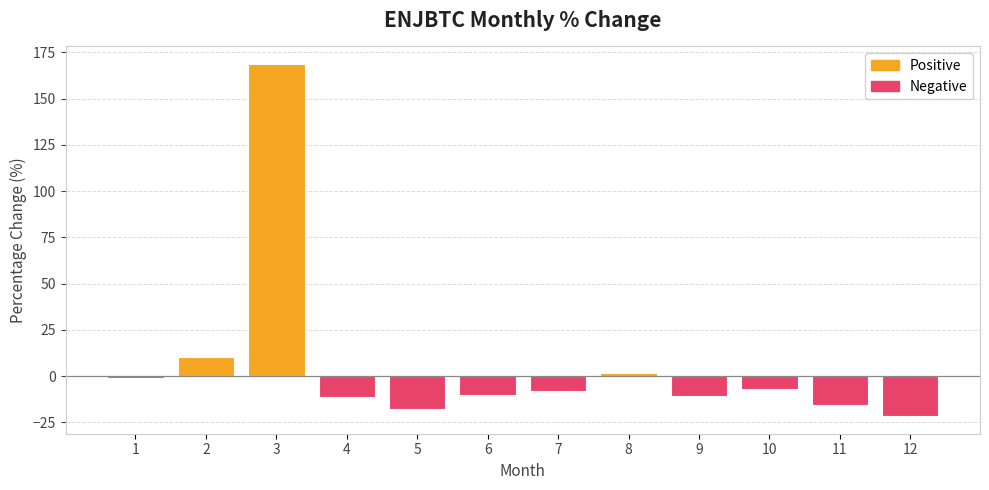

Which label corresponds to the smallest value in the chart?

12